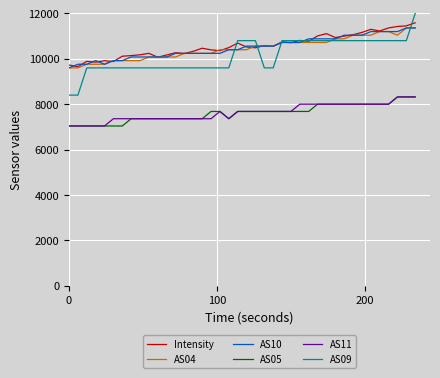

What is the maximum value shown in the chart?

12000.0